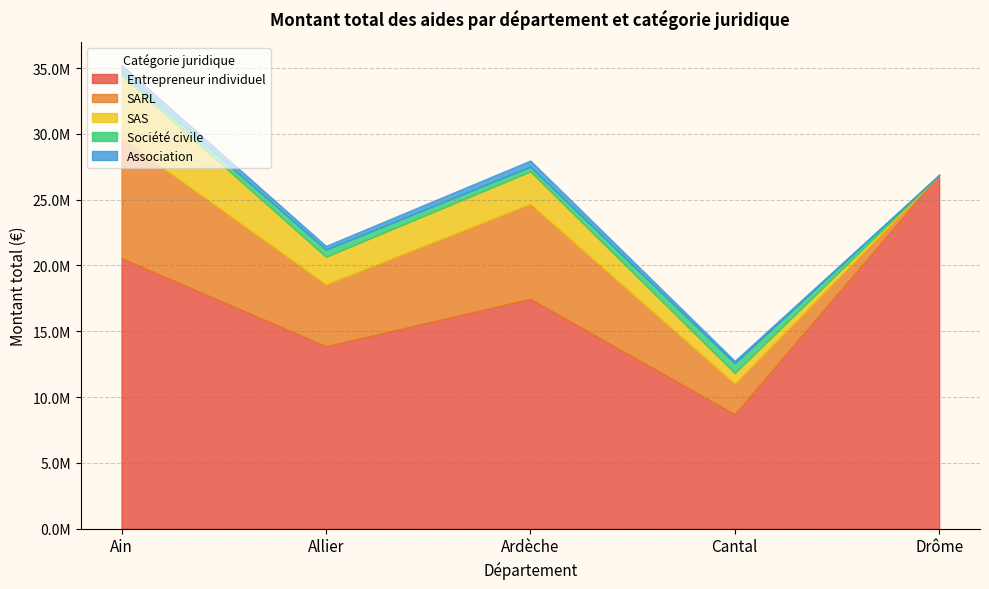

Reading left to right, what are all the values shown in this chart?

Entrepreneur individuel: Ain=20554322	Allier=13863620	Ardèche=17463355	Cantal=8696969	Drôme=26894204
SARL: Ain=9126738	Allier=4700627	Ardèche=7219928	Cantal=2320120	Drôme=0
SAS: Ain=4758380	Allier=2093720	Ardèche=2462493	Cantal=807534	Drôme=0
Société civile: Ain=282630	Allier=547321	Ardèche=358912	Cantal=747153	Drôme=0
Association: Ain=515208	Allier=283216	Ardèche=470903	Cantal=180614	Drôme=0